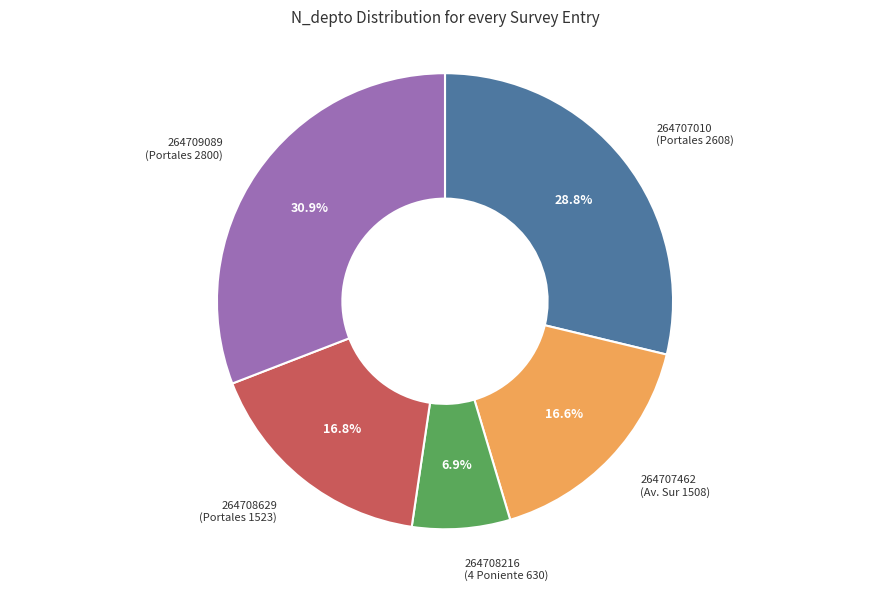

How much of the chart is everything except 264708216?

93.1%